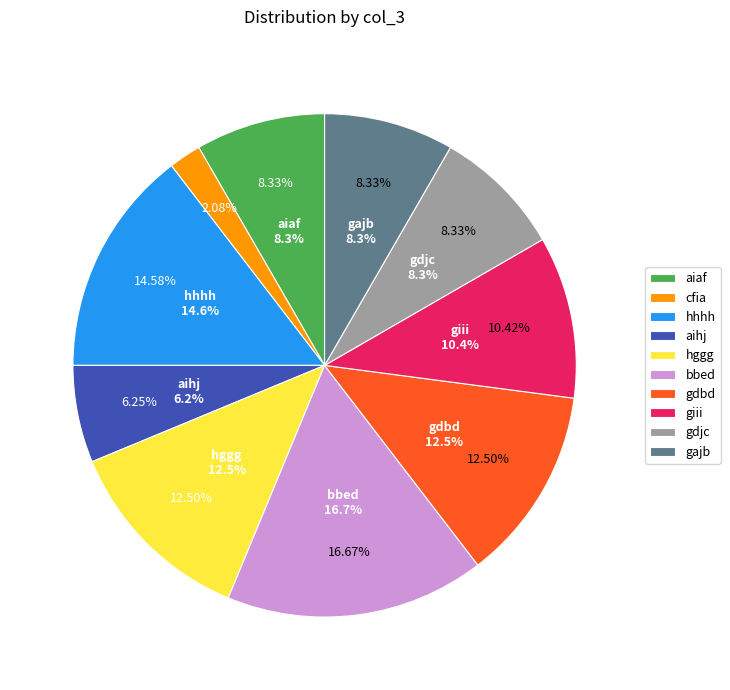

How many segments does this pie chart have?

10